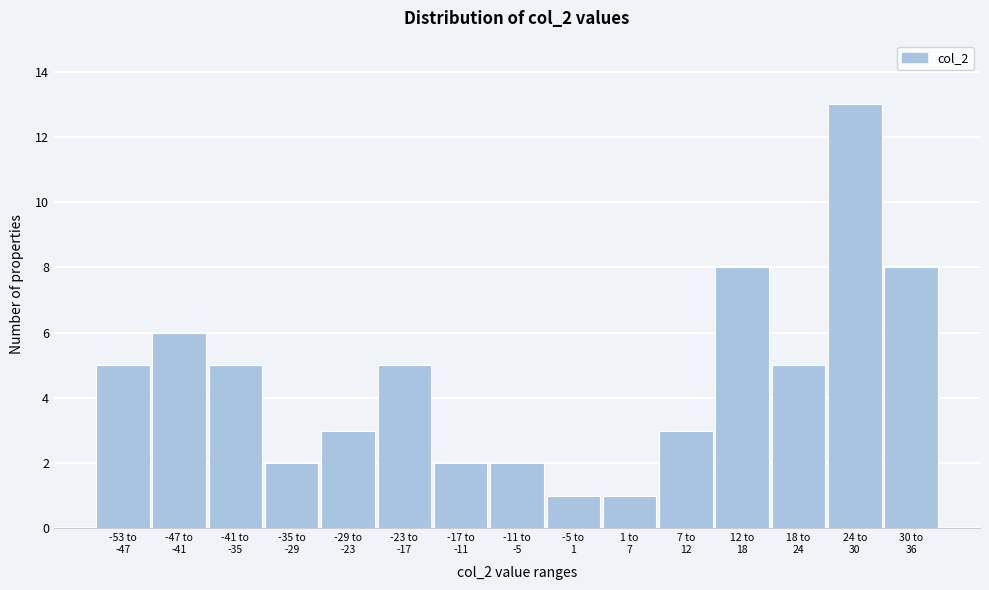

Reading left to right, list all the values displayed in this chart.

5	6	5	2	3	5	2	2	1	1	3	8	5	13	8